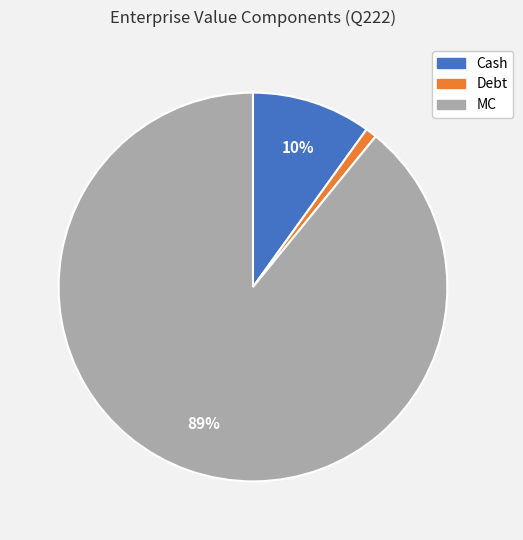

To the nearest percent, what portion does Debt represent?

1%